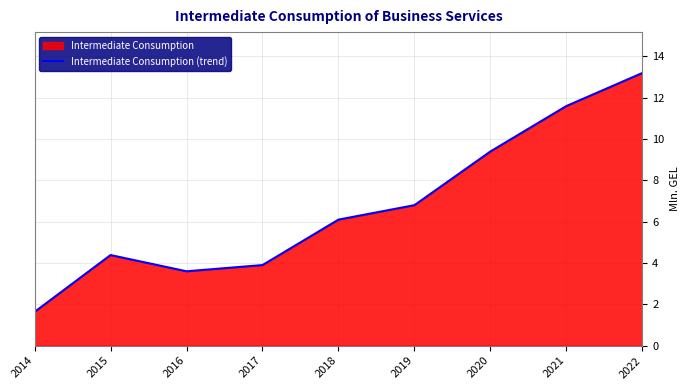

What is the change in value from 2018 to 2019?

+0.7